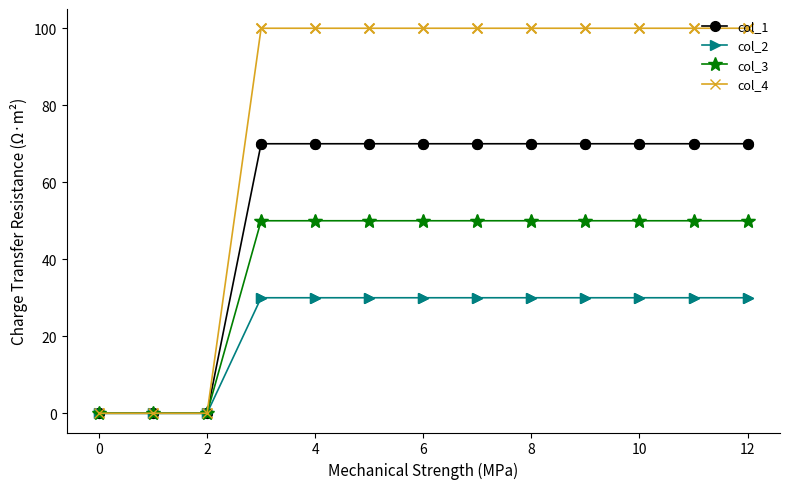

Which series has the widest spread of values?

col_4